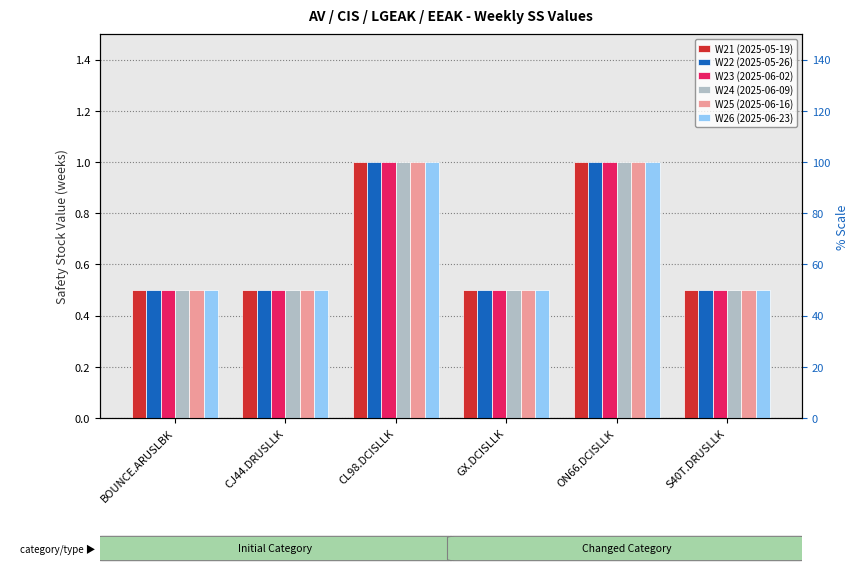

What value does the W24 (2025-06-09) series have at GX.DCISLLK?

0.5